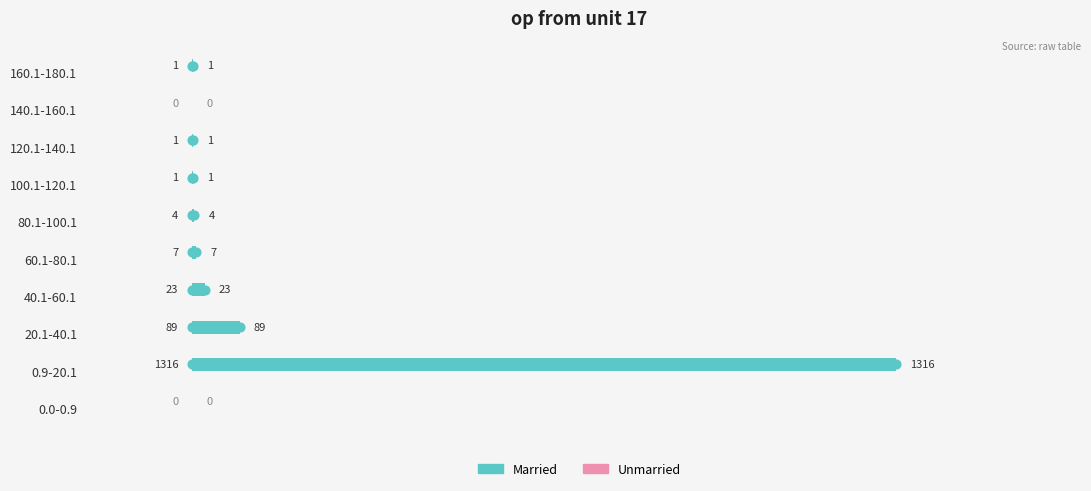

The value at 0.0-0.9 is -594. True or false?

False